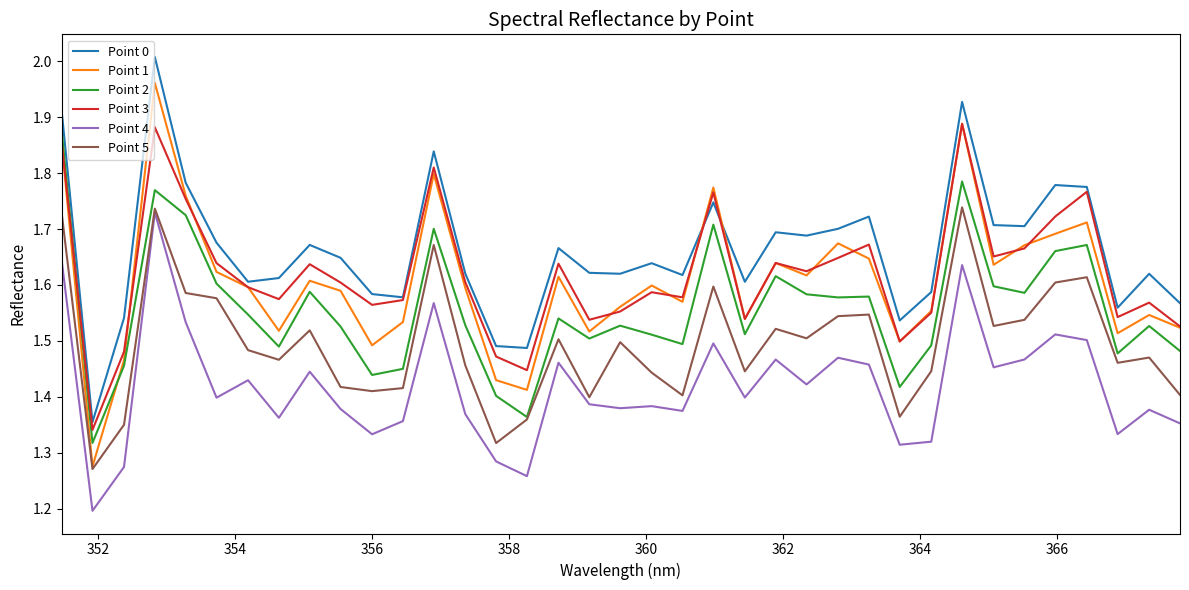

True or false: Point 5 and Point 3 intersect in this chart.

False